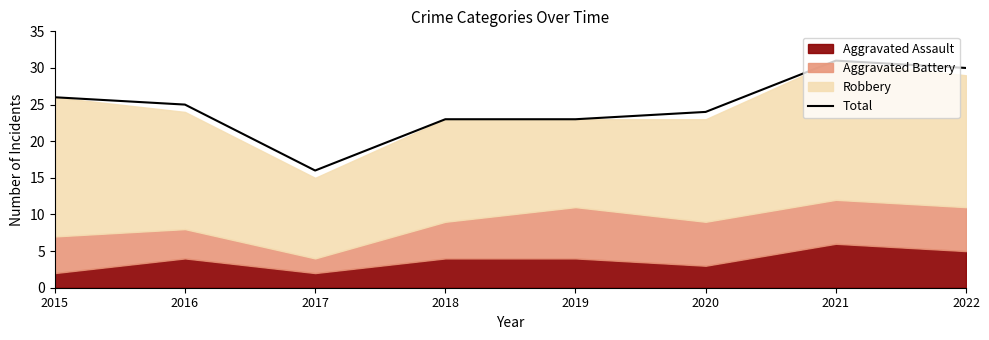

True or false: Total has a value of 7 at 2016.

False